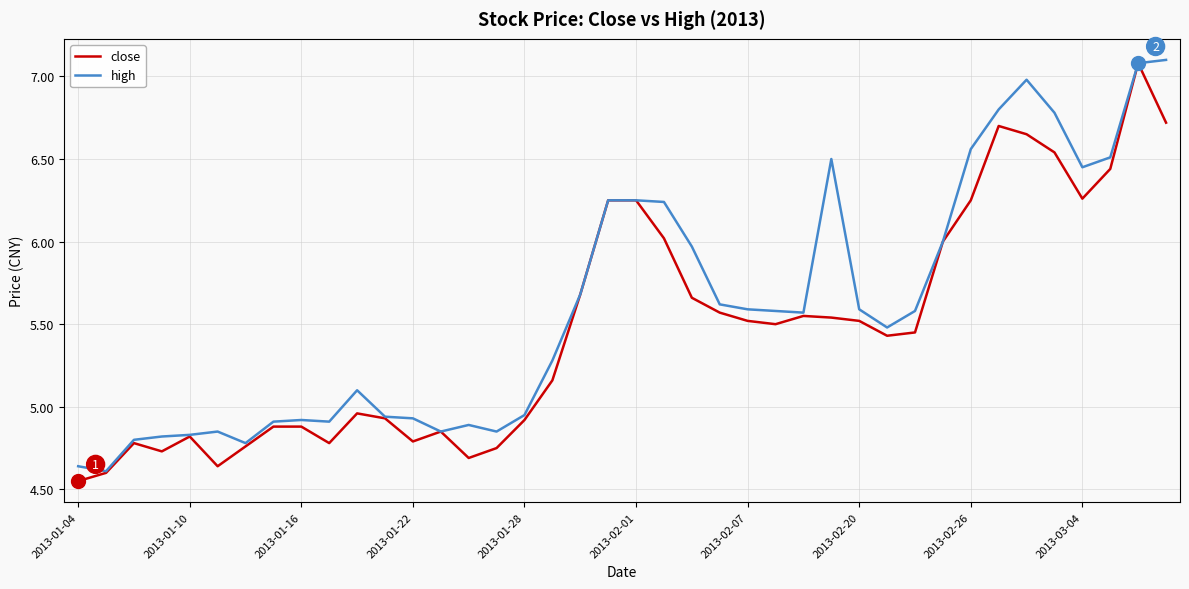

Which series has the largest total across all categories?

high